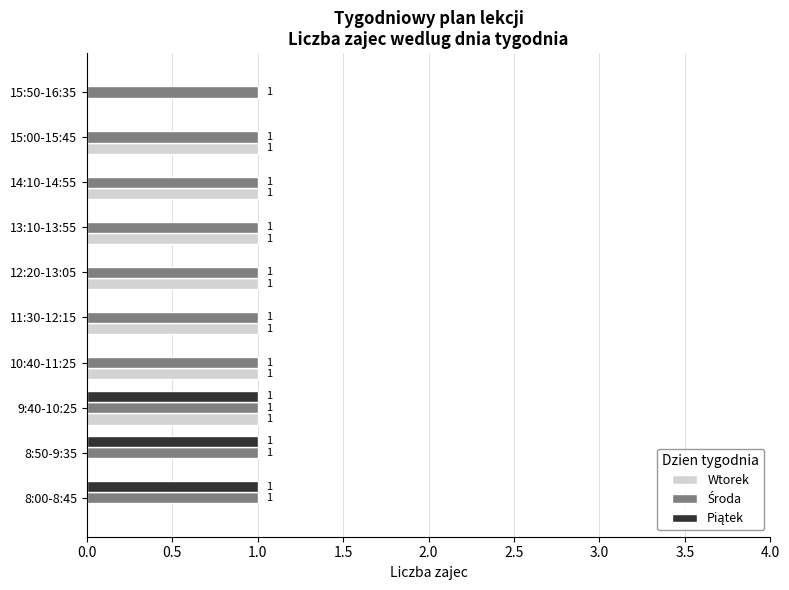

At which category is the sum across all series the highest?

9:40-10:25